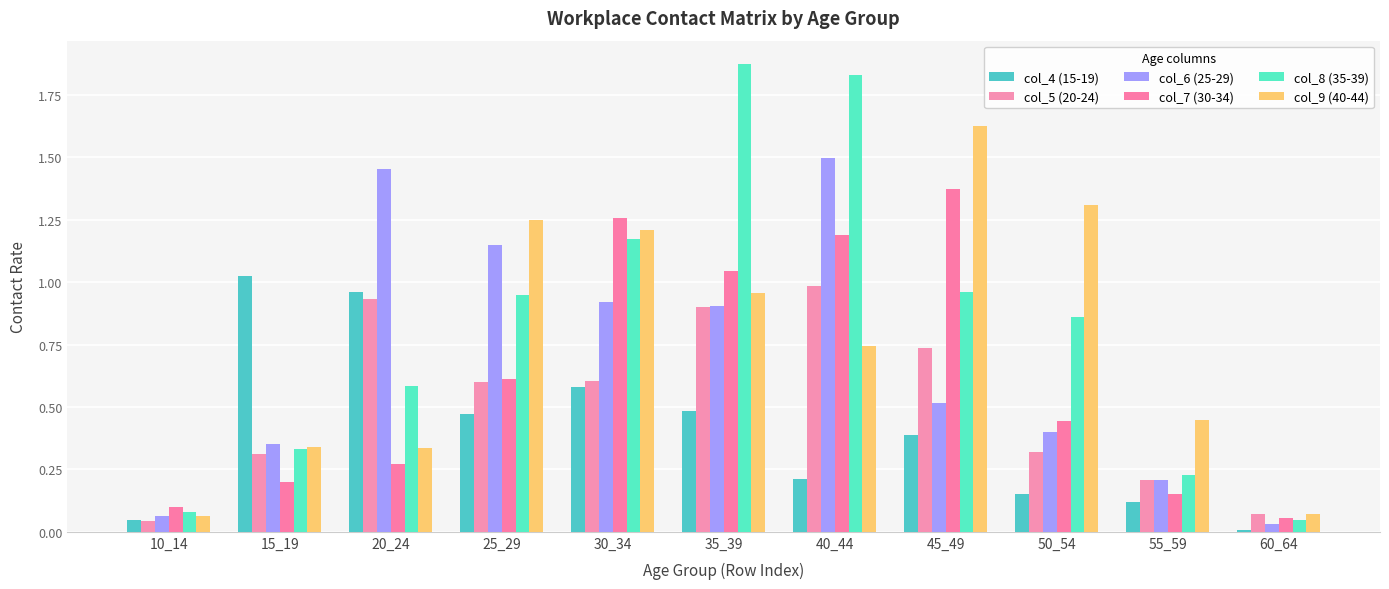

The value of col_8 (35-39) at 15_19 is 0.3. True or false?

True